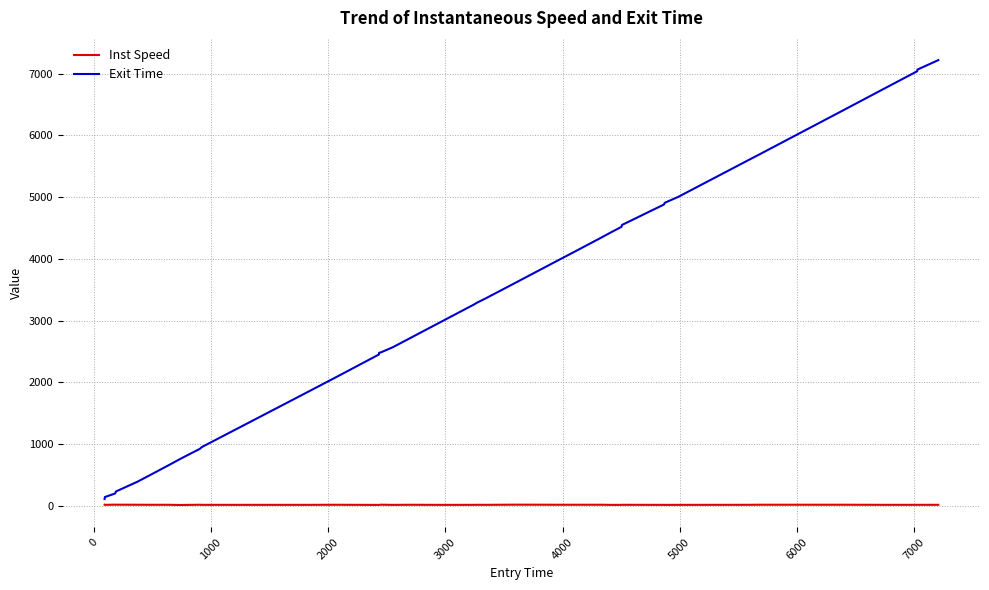

List the series in order of their overall mean, highest first.

Exit Time, Inst Speed